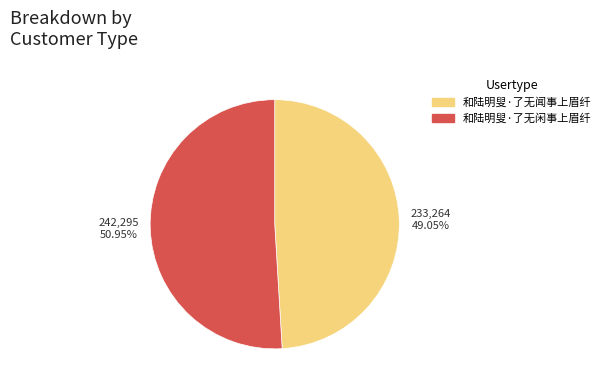

What is the total percentage of 和陆明叟·了无闲事上眉纤 and 和陆明叟·了无闻事上眉纤?

100.0%